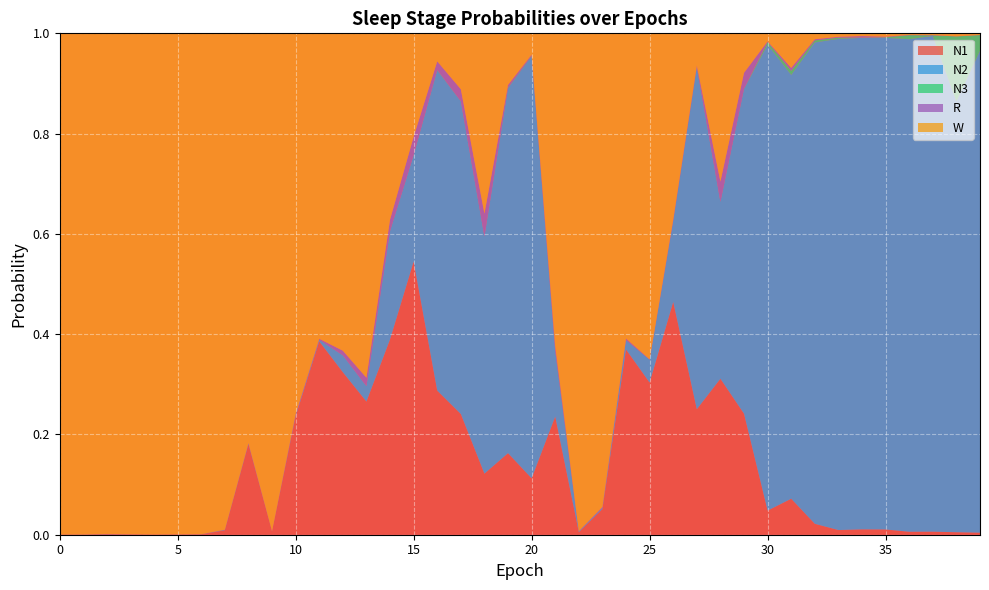

Reading left to right, transcribe all the data shown in this chart.

N1: 0=0.0	1=0.0	2=0.0	3=0.0	4=0.0	5=0.0	6=0.0	7=0.0	8=0.2	9=0.0	10=0.2	11=0.4	12=0.3	13=0.3	14=0.4	15=0.5	16=0.3	17=0.2	18=0.1	19=0.2	20=0.1	21=0.2	22=0.0	23=0.1	24=0.4	25=0.3	26=0.5	27=0.3	28=0.3	29=0.2	30=0.0	31=0.1	32=0.0	33=0.0	34=0.0	35=0.0	36=0.0	37=0.0	38=0.0	39=0.0
N2: 0=0.0	1=0.0	2=0.0	3=0.0	4=0.0	5=0.0	6=0.0	7=0.0	8=0.0	9=0.0	10=0.0	11=0.0	12=0.0	13=0.0	14=0.2	15=0.2	16=0.6	17=0.6	18=0.5	19=0.7	20=0.8	21=0.1	22=0.0	23=0.0	24=0.0	25=0.0	26=0.2	27=0.7	28=0.4	29=0.6	30=0.9	31=0.8	32=1.0	33=1.0	34=1.0	35=1.0	36=1.0	37=1.0	38=0.9	39=1.0
N3: 0=0.0	1=0.0	2=0.0	3=0.0	4=0.0	5=0.0	6=0.0	7=0.0	8=0.0	9=0.0	10=0.0	11=0.0	12=0.0	13=0.0	14=0.0	15=0.0	16=0.0	17=0.0	18=0.0	19=0.0	20=0.0	21=0.0	22=0.0	23=0.0	24=0.0	25=0.0	26=0.0	27=0.0	28=0.0	29=0.0	30=0.0	31=0.0	32=0.0	33=0.0	34=0.0	35=0.0	36=0.0	37=0.0	38=0.1	39=0.0
R: 0=0.0	1=0.0	2=0.0	3=0.0	4=0.0	5=0.0	6=0.0	7=0.0	8=0.0	9=0.0	10=0.0	11=0.0	12=0.0	13=0.0	14=0.0	15=0.0	16=0.0	17=0.0	18=0.0	19=0.0	20=0.0	21=0.0	22=0.0	23=0.0	24=0.0	25=0.0	26=0.0	27=0.0	28=0.0	29=0.0	30=0.0	31=0.0	32=0.0	33=0.0	34=0.0	35=0.0	36=0.0	37=0.0	38=0.0	39=0.0
W: 0=1.0	1=1.0	2=1.0	3=1.0	4=1.0	5=1.0	6=1.0	7=1.0	8=0.8	9=1.0	10=0.8	11=0.6	12=0.6	13=0.7	14=0.4	15=0.2	16=0.1	17=0.1	18=0.4	19=0.1	20=0.0	21=0.6	22=1.0	23=0.9	24=0.6	25=0.7	26=0.4	27=0.1	28=0.3	29=0.1	30=0.0	31=0.1	32=0.0	33=0.0	34=0.0	35=0.0	36=0.0	37=0.0	38=0.0	39=0.0